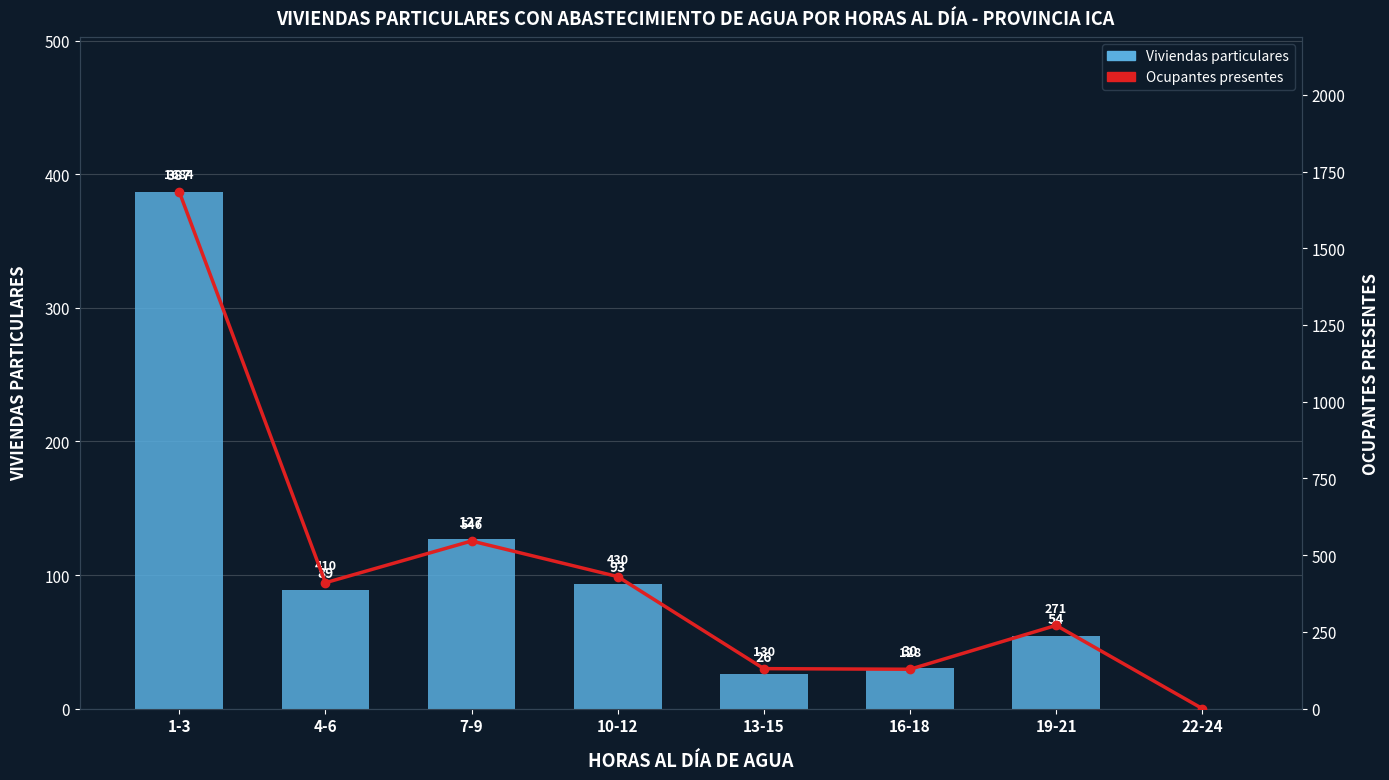

What are all the series names shown in the legend?

Viviendas particulares, Ocupantes presentes